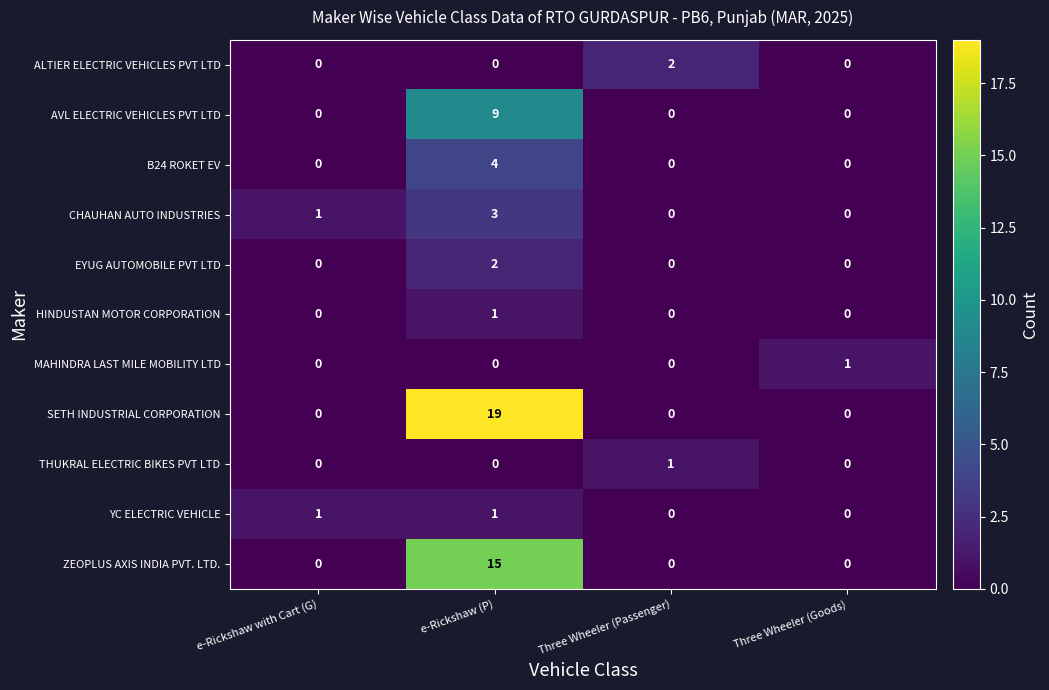

What is the approximate value of ZEOPLUS AXIS INDIA PVT. LTD. at e-Rickshaw (P), to the nearest 5?

15